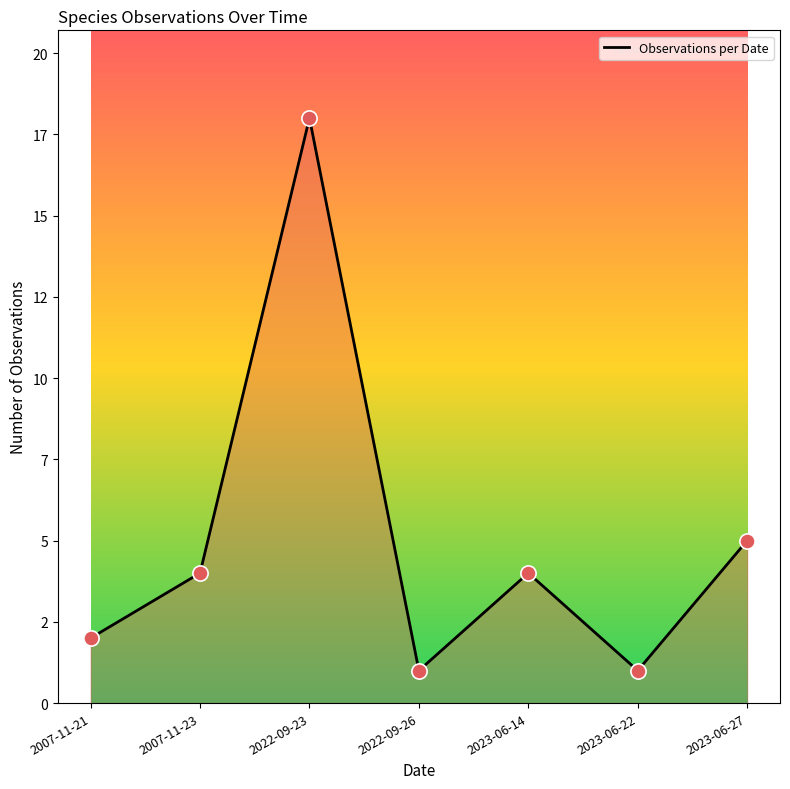

Between 2022-09-26 and 2007-11-21, which is larger?

2007-11-21